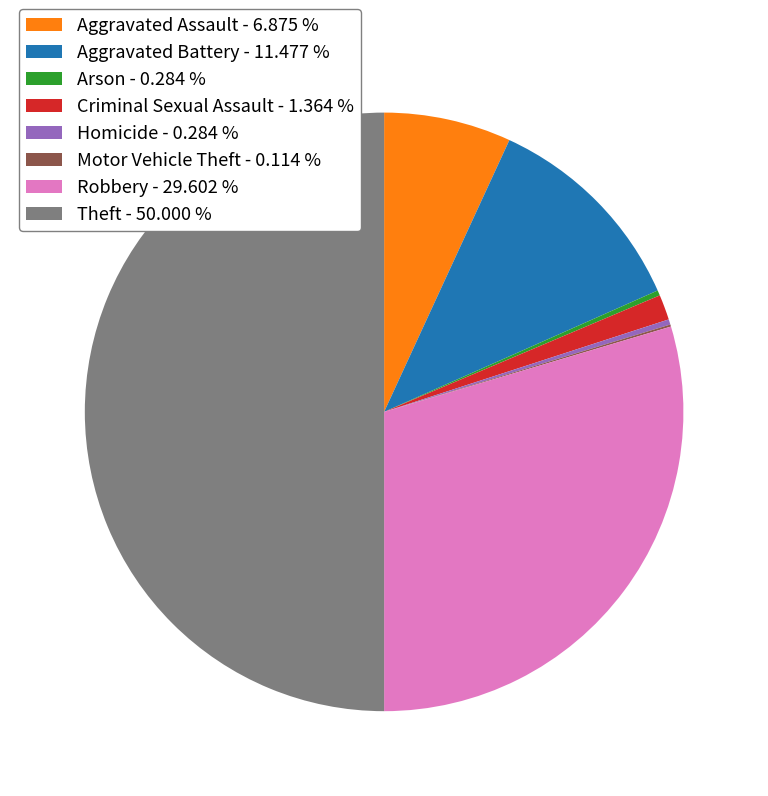

What is the ratio of the value at Homicide - 0.284 % to the value at Arson - 0.284 %?

1.0